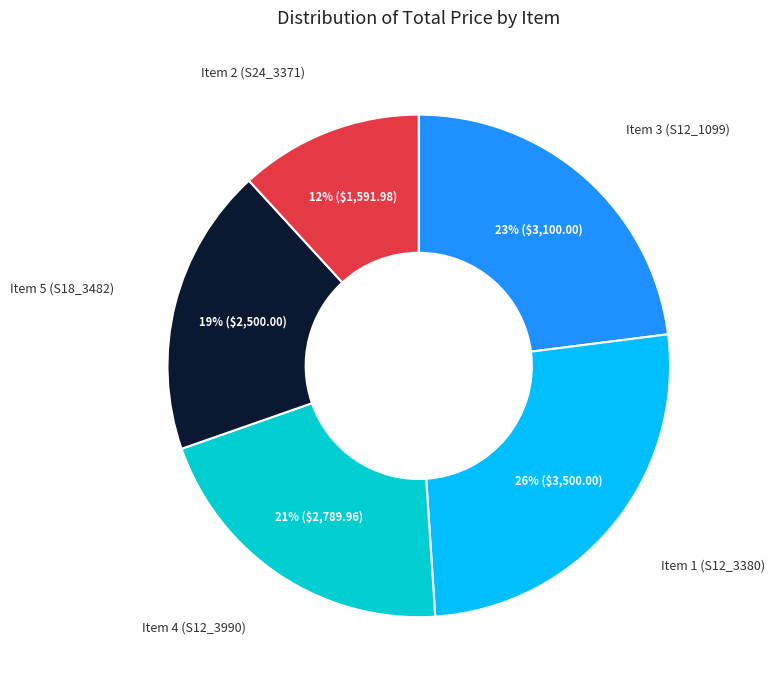

Is there any slice that represents more than half of the pie?

No